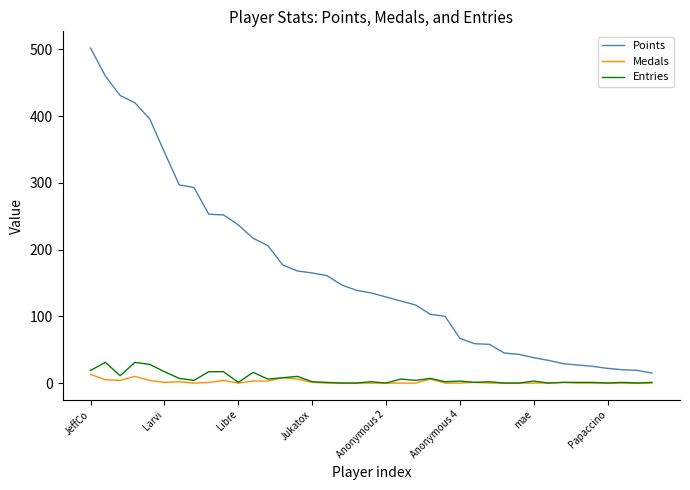

True or false: Points and Medals cross at least once.

False